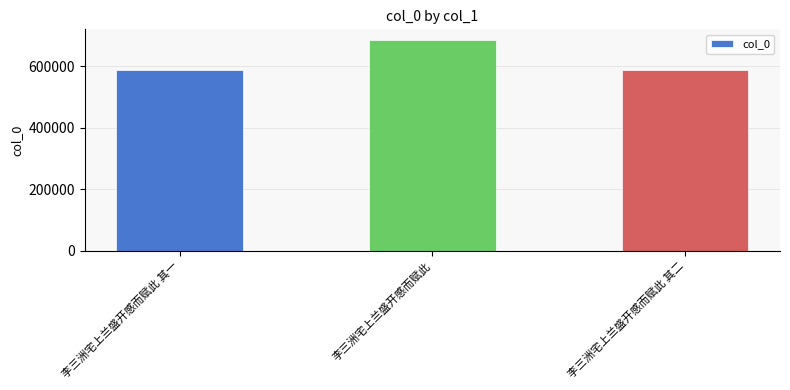

What is the approximate value at 李三洲宅上兰盛开感而赋此 其一, to the nearest 50?

588300